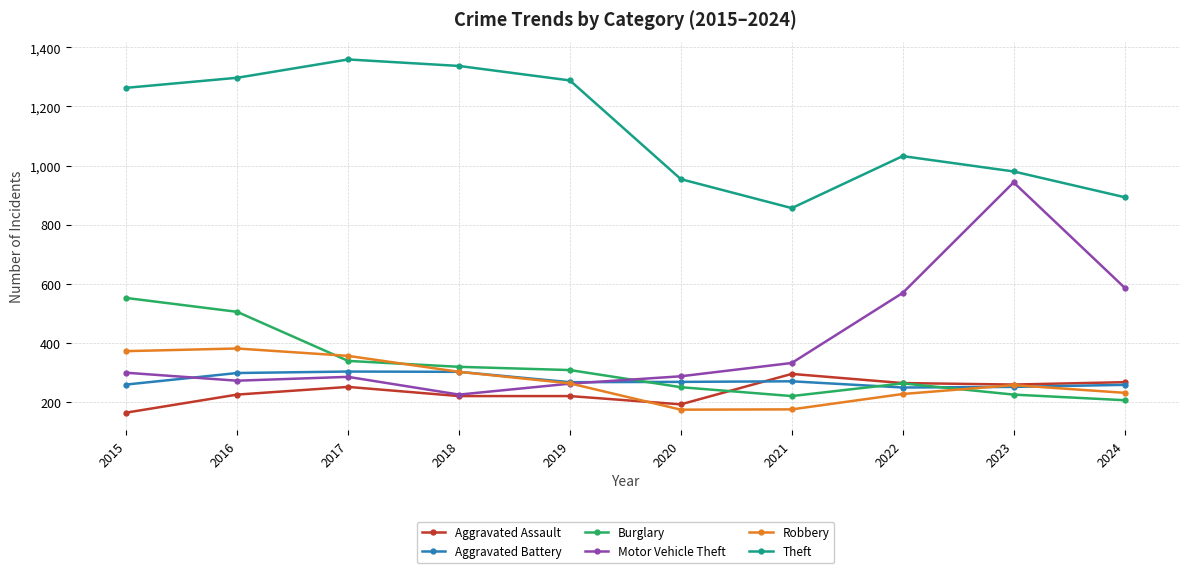

True or false: Aggravated Battery and Theft cross at least once.

False